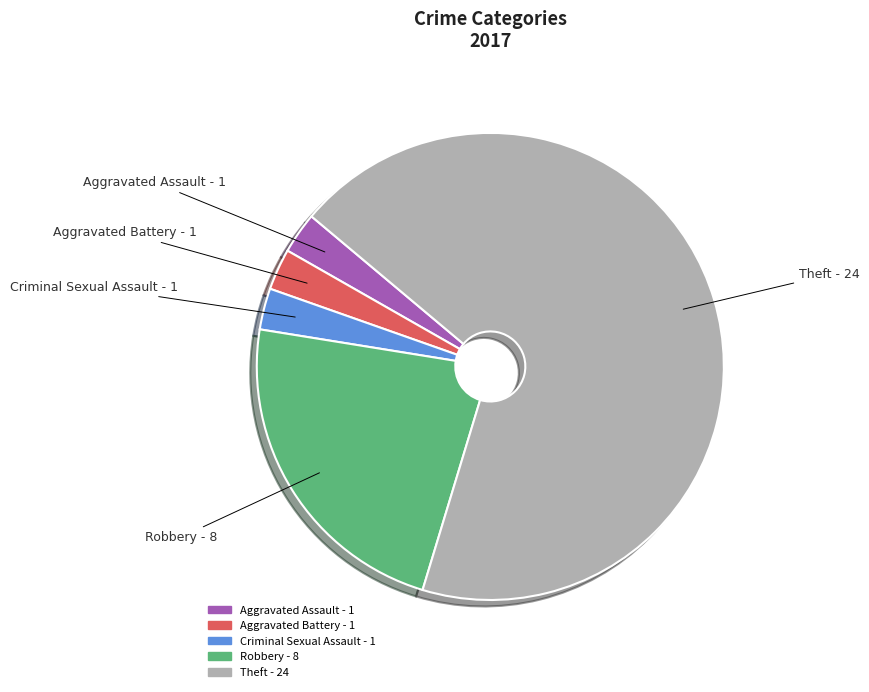

Is there a majority slice in this chart?

Yes